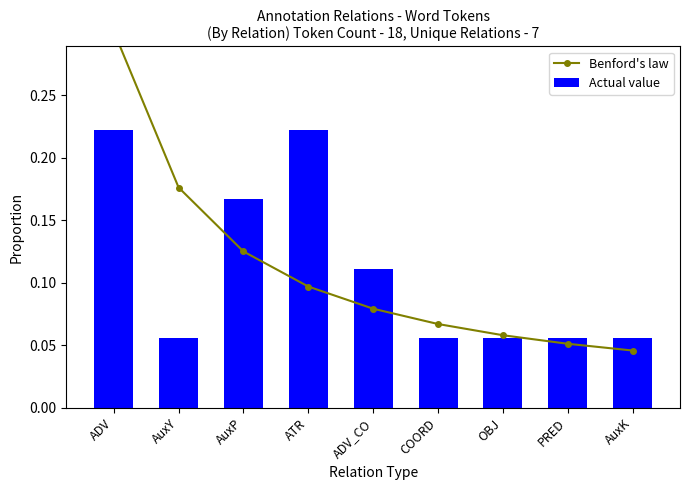

How many groups of bars are there?

9